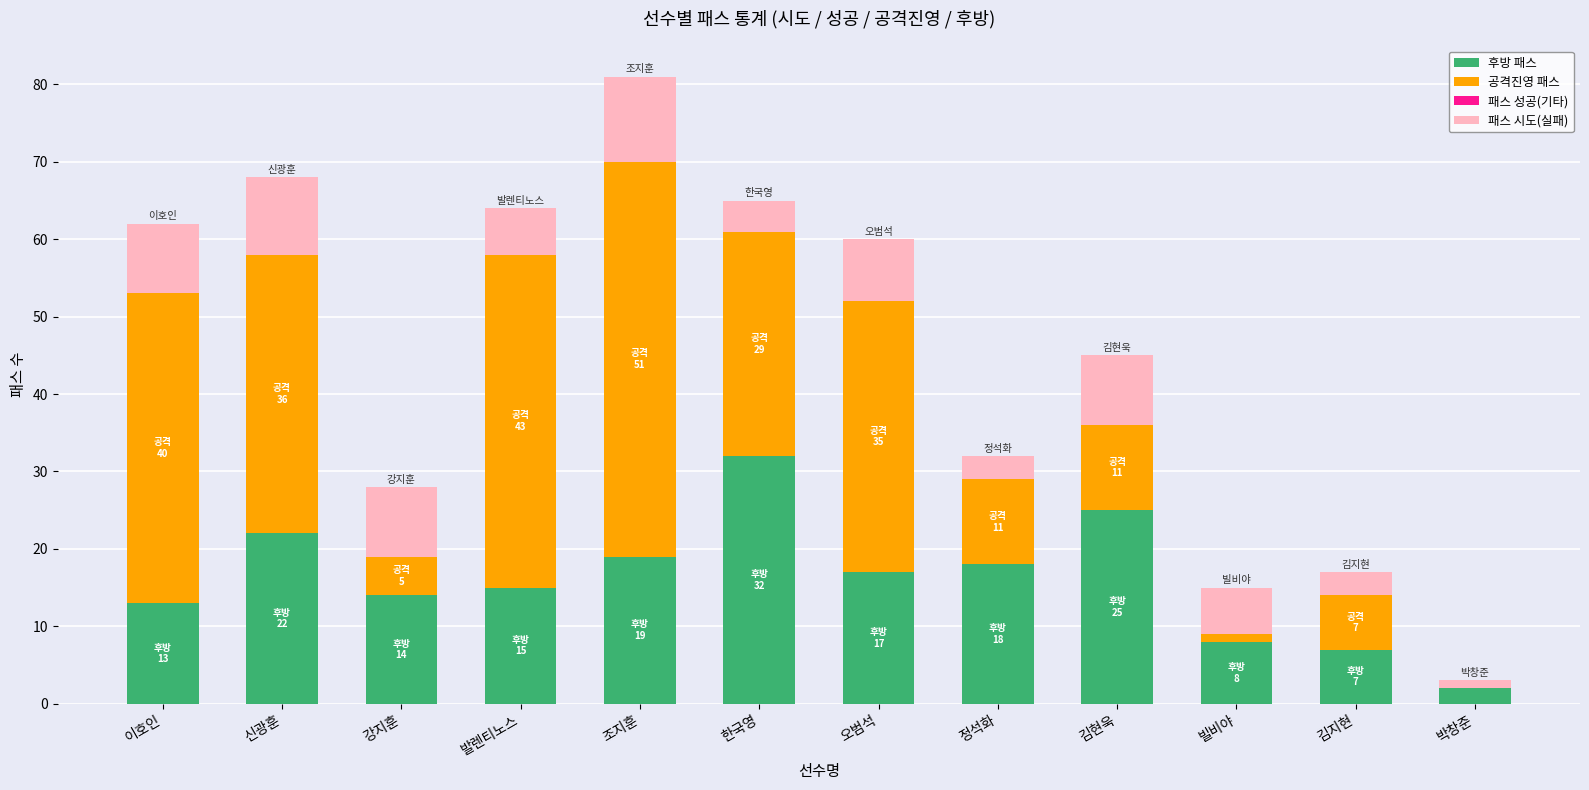

What is the approximate value of 후방 패스 at 강지훈?

14